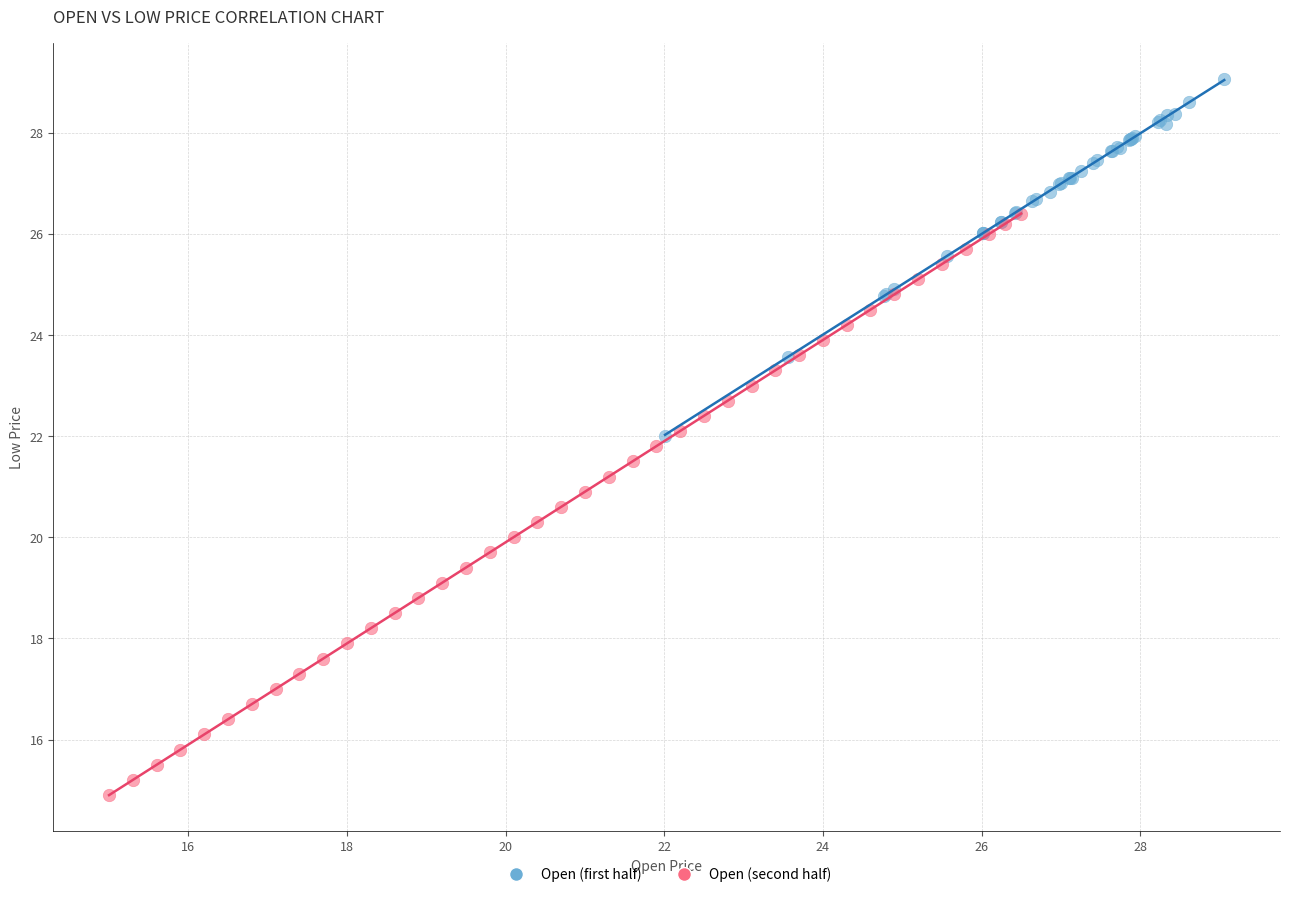

Which series has the largest Y range (max minus min)?

Open (second half)